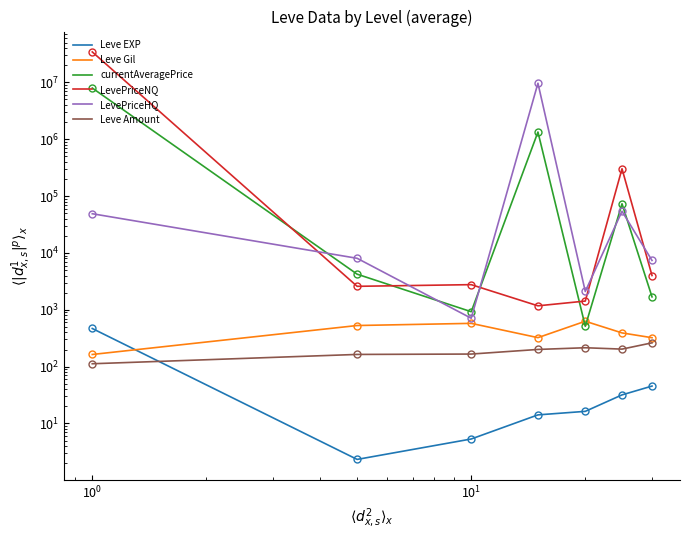

At how many categories does at least one series exceed 27393460?

1